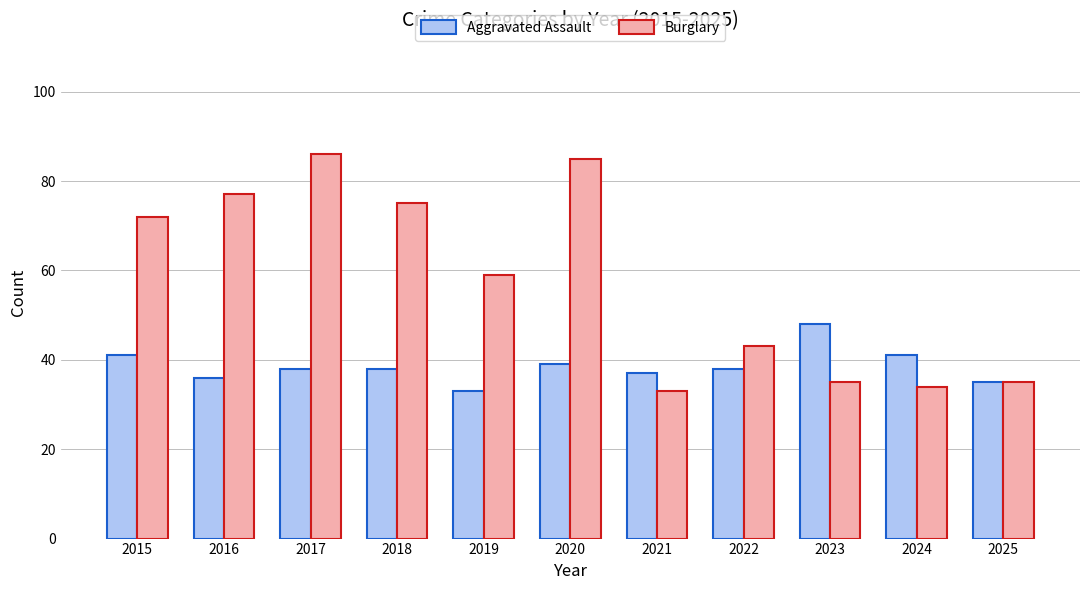

How many bars are there in total?

22